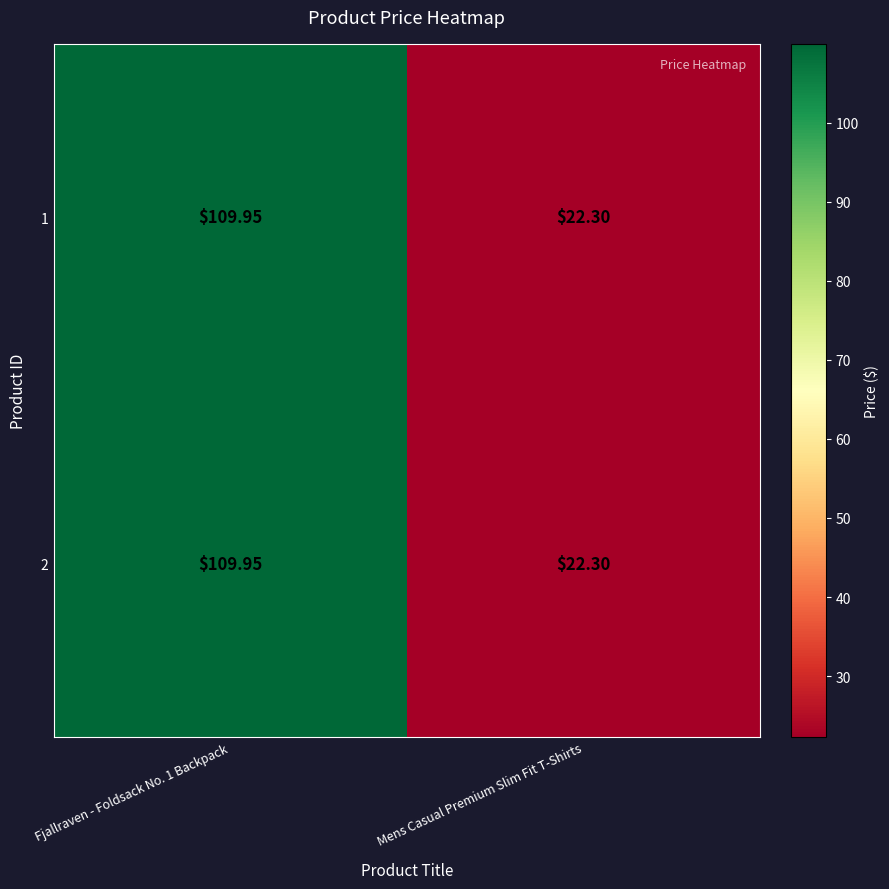

Where is 1 nearest to the value 66?

Mens Casual Premium Slim Fit T-Shirts